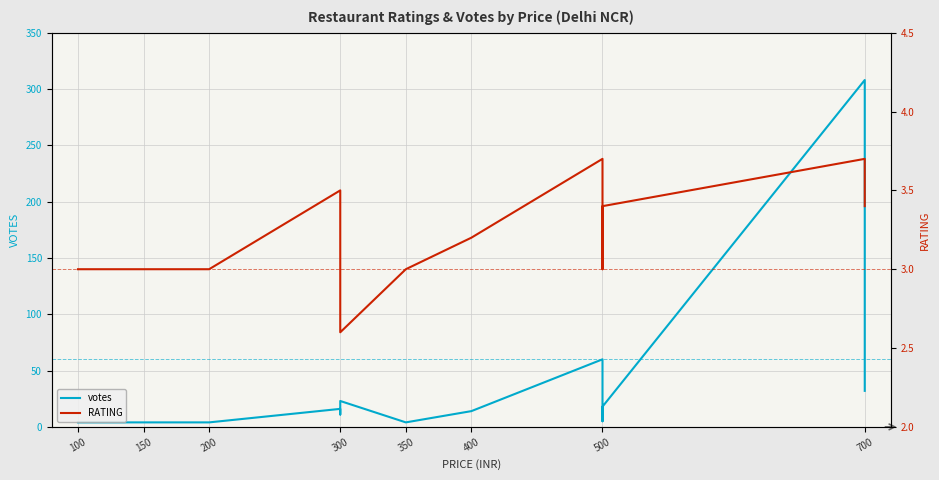

What is the average value of the votes series?

38.7